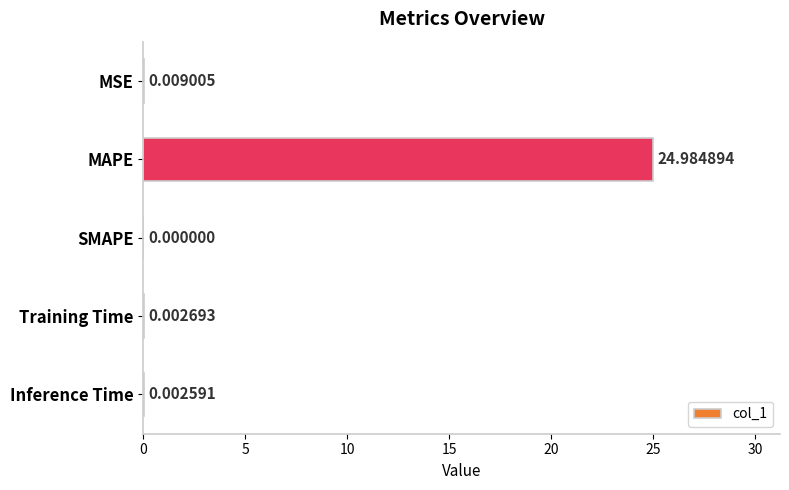

What is the sum of all values?

25.0